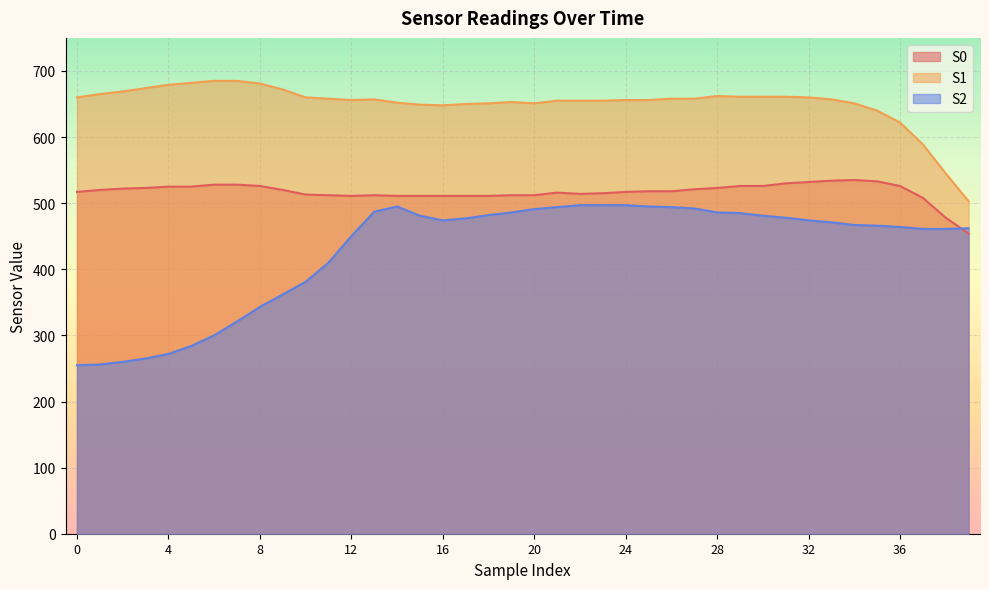

What is the sum of the S2 values at 23 and 29?

982